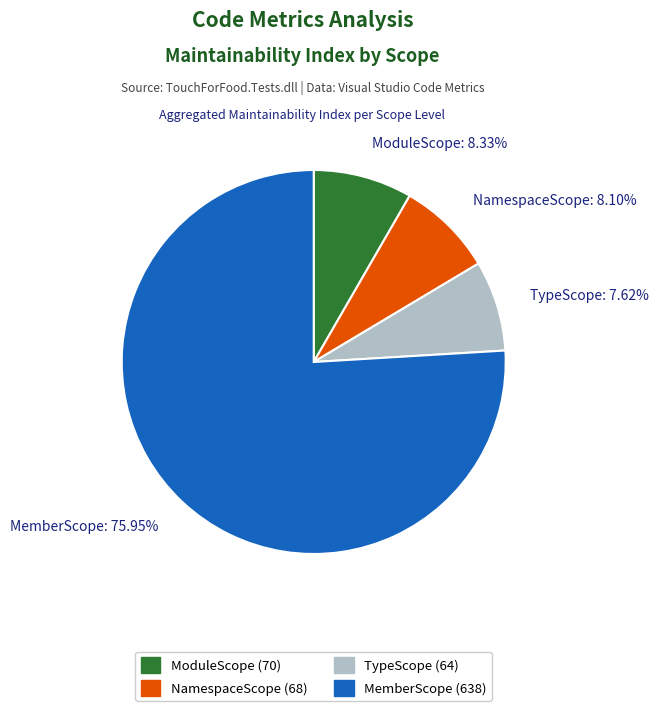

Does any single category account for the majority?

Yes